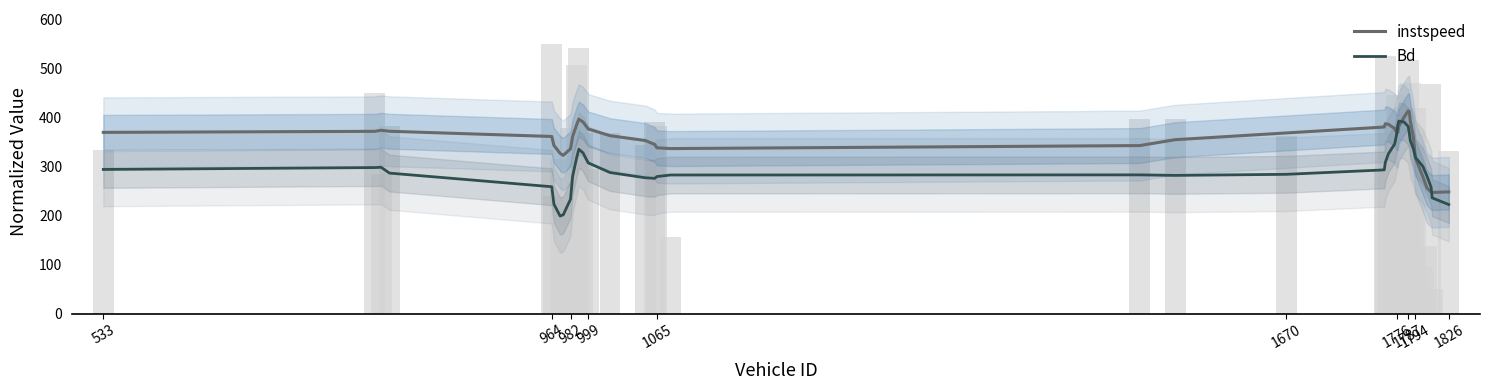

The value of Bd at 1670 is 284.4. True or false?

True